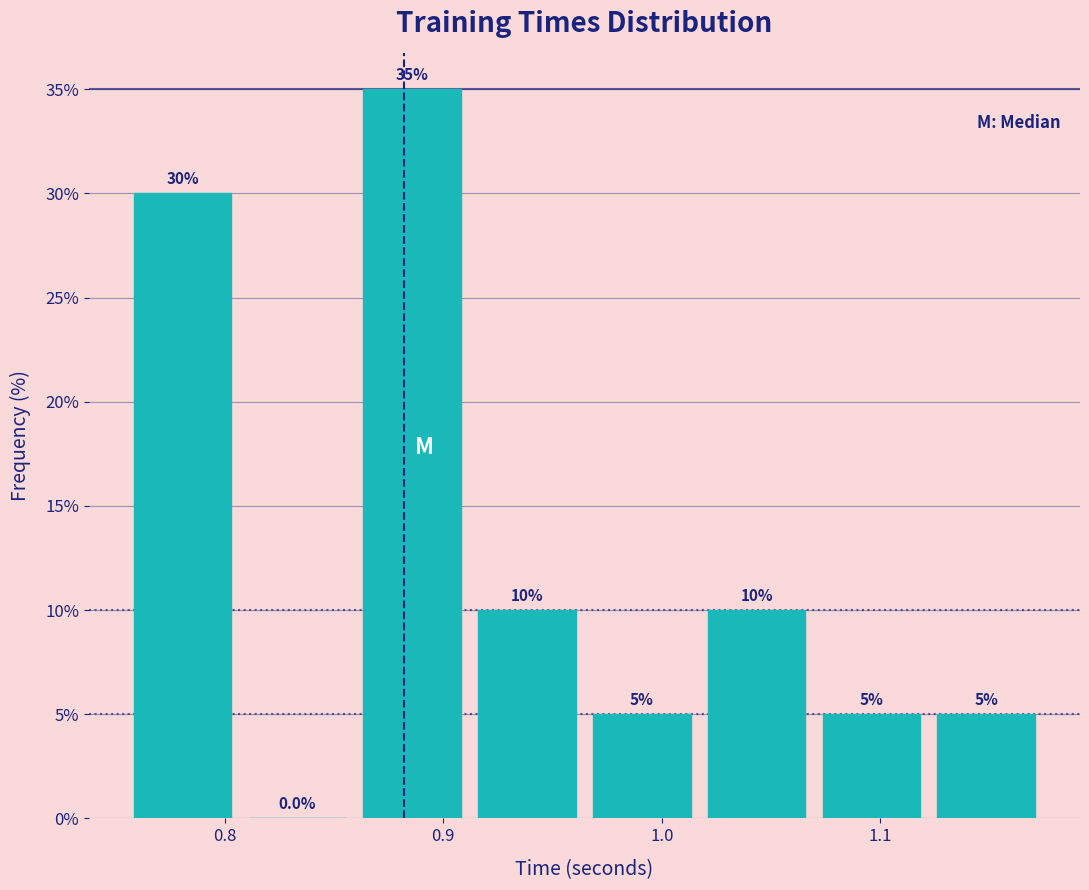

Reading left to right, transcribe this chart: for each bar, give the range it covers on the x-axis and its height. The bar edges are not printed on the chart, so give them approximately, as read against the axis.

0.75 to 0.81: 30.0
0.81 to 0.86: 0.0
0.86 to 0.91: 35.0
0.91 to 0.96: 10.0
0.96 to 1.02: 5.0
1.02 to 1.07: 10.0
1.07 to 1.12: 5.0
1.12 to 1.17: 5.0